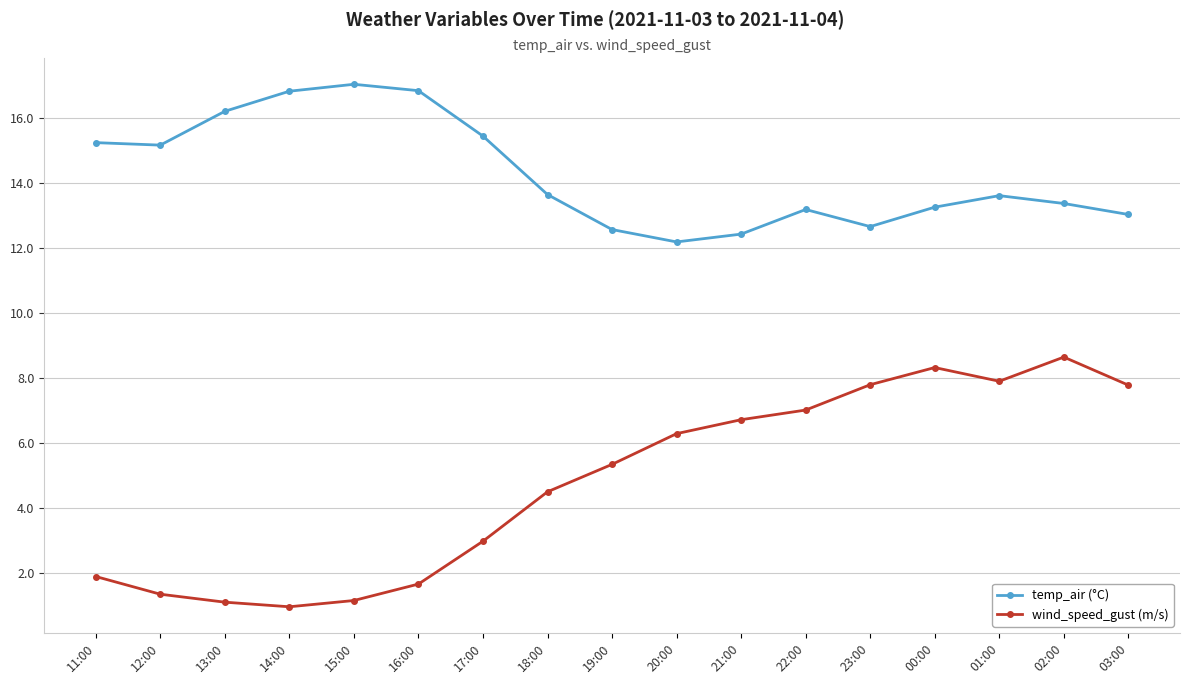

At which category does the chart reach its minimum across all series?

14:00